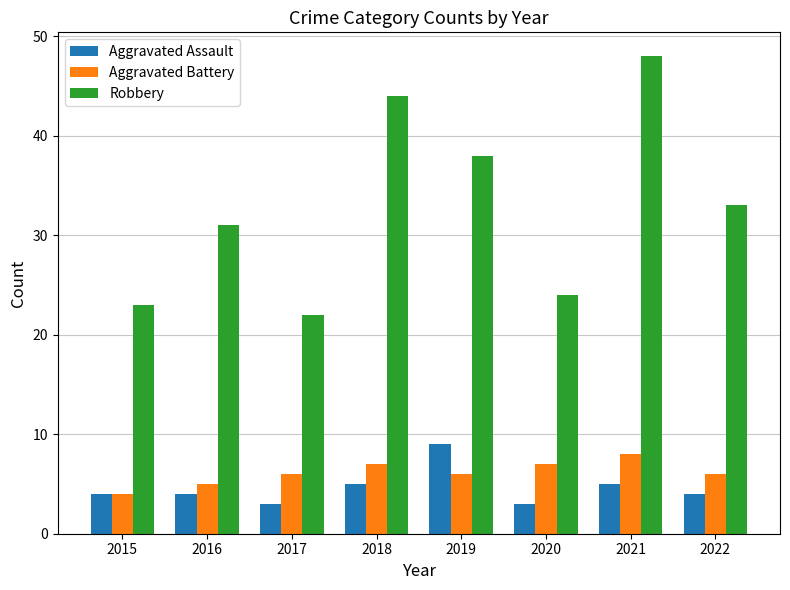

What is the average value of the Robbery series?

33